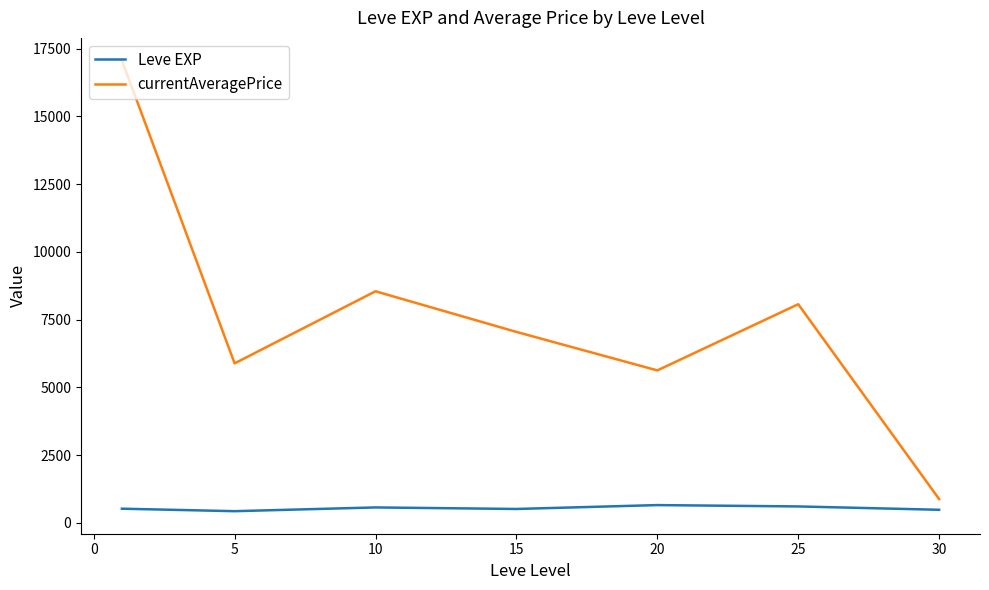

What is the minimum value shown in the chart?

428.3